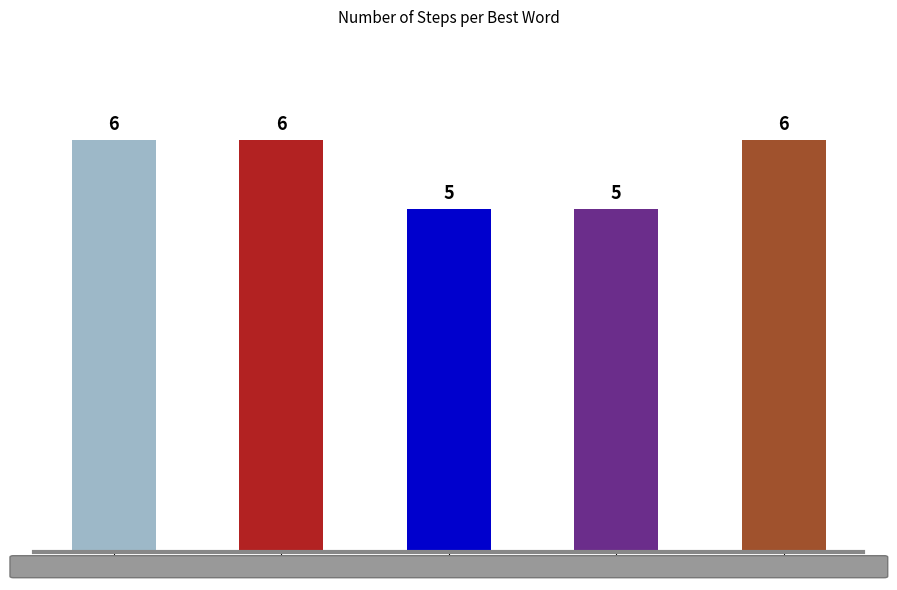

True or false: the data shows 5 at 4.

True